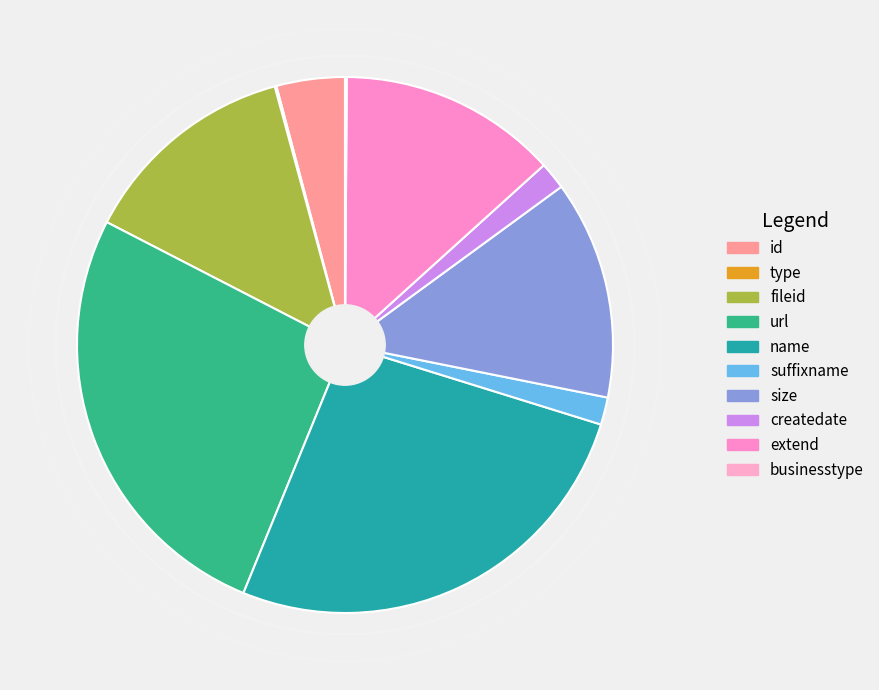

To the nearest percent, what percentage of the pie is extend?

13%